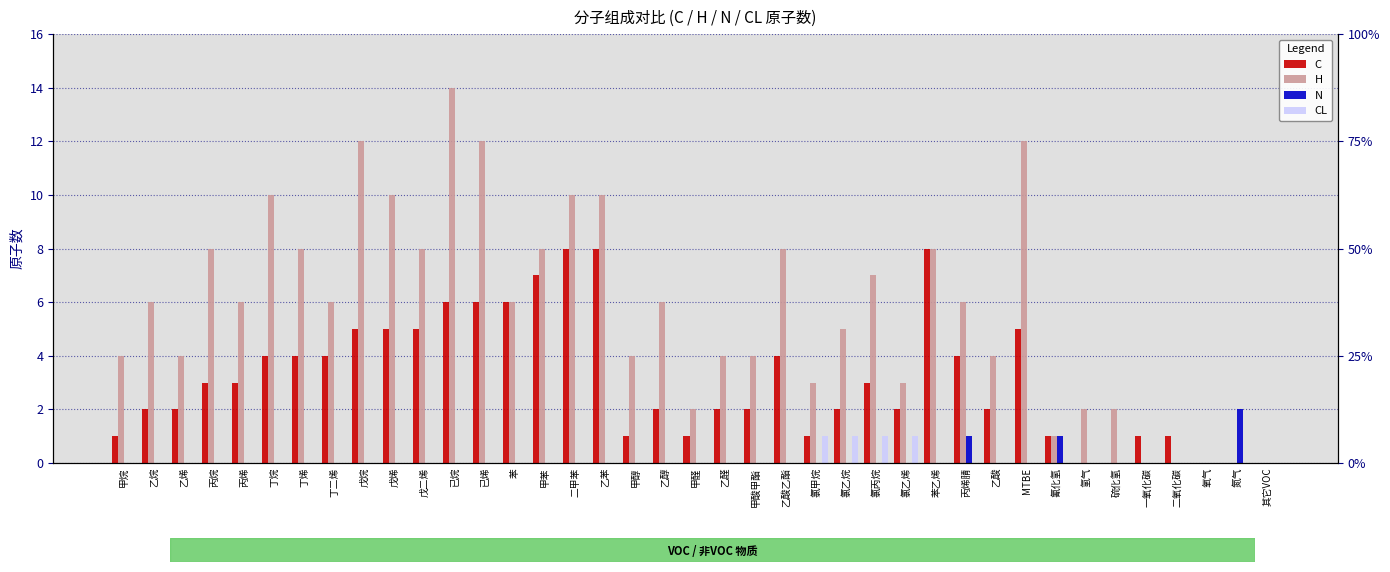

How many data points in C are above 2?

19